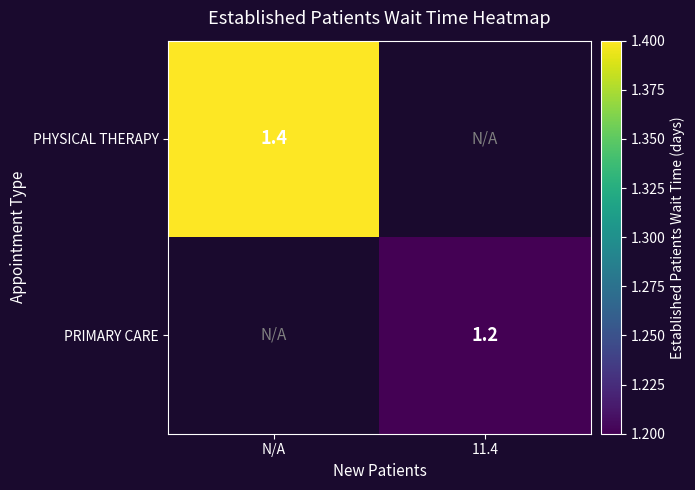

The PRIMARY CARE series shows 1.2 at 11.4. True or false?

True